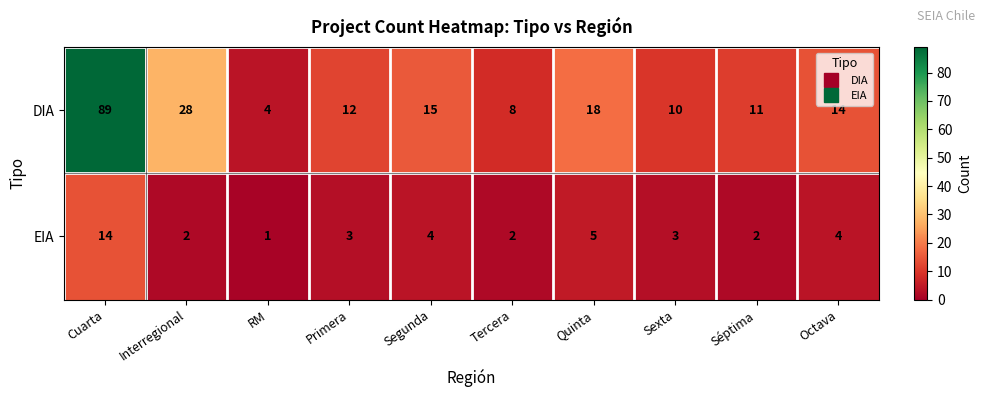

Is the value of DIA at Séptima greater than the value of EIA at RM?

Yes